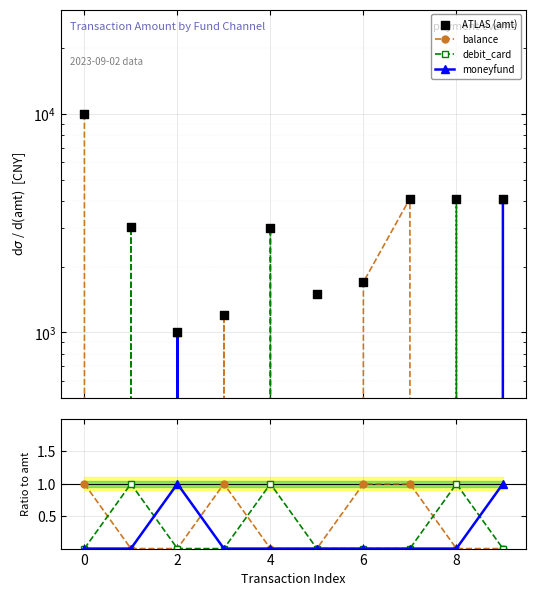

What are all the series names shown in the legend?

balance, debit_card, moneyfund, ATLAS (amt)